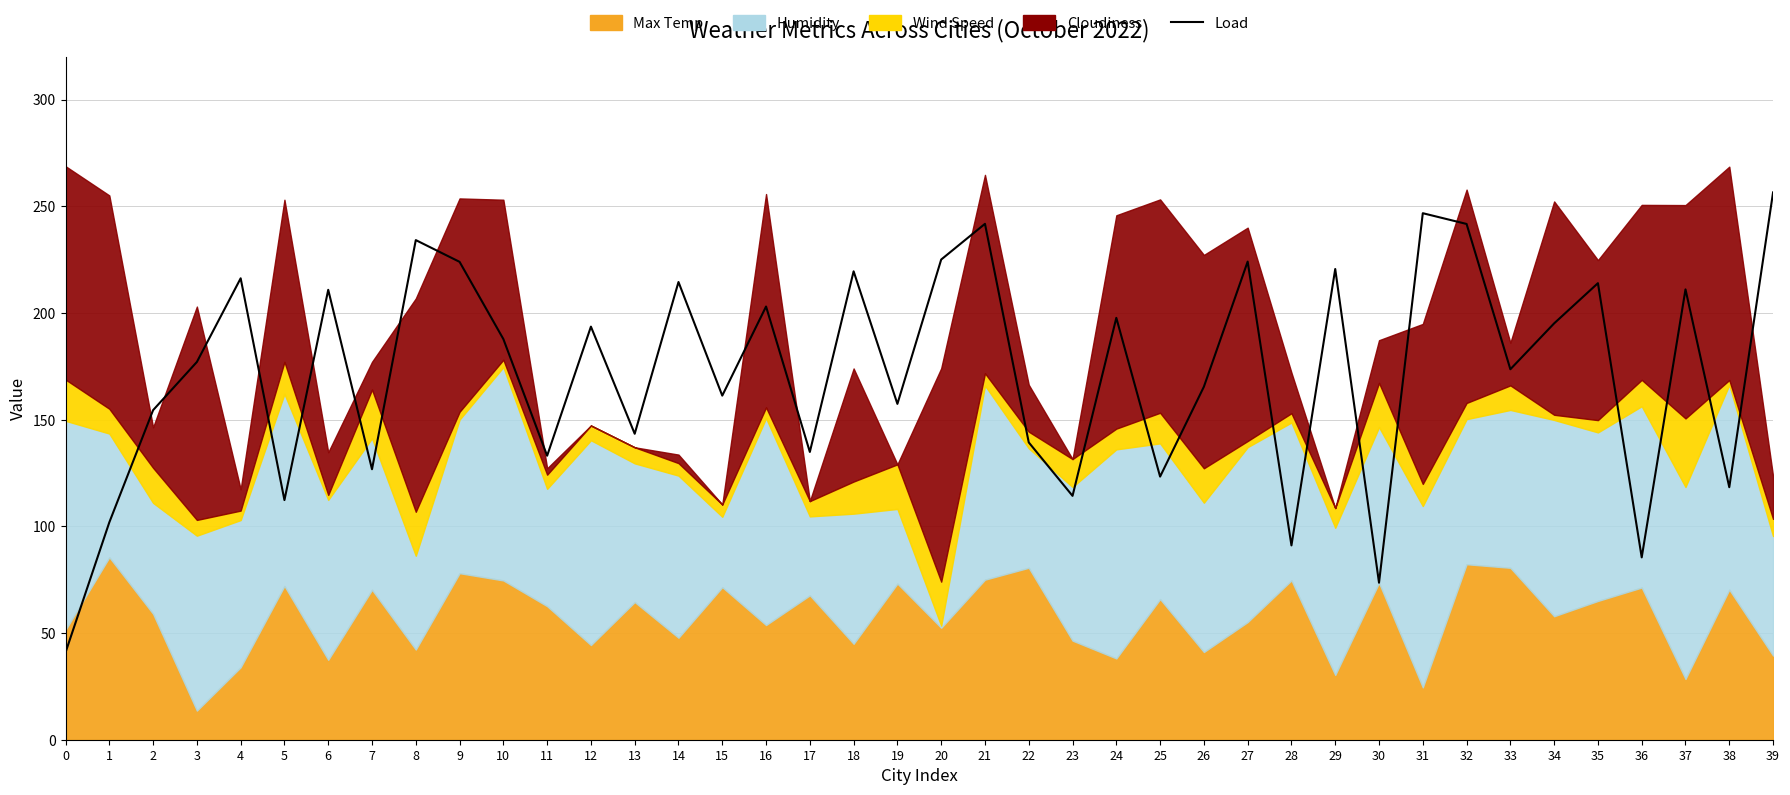

Approximately how many times larger is the value at 31 compared to 25?

2.0